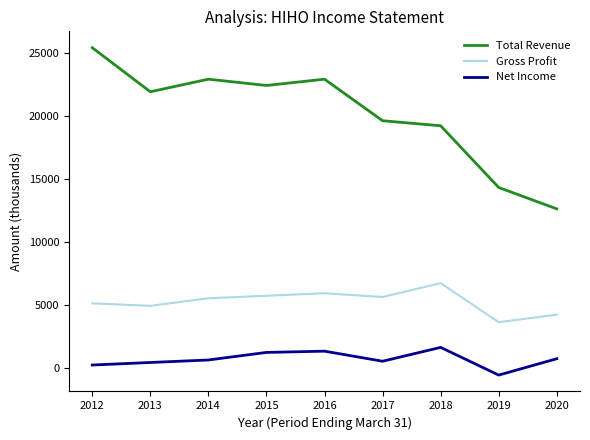

The value of Gross Profit at 2012 is 3094. True or false?

False